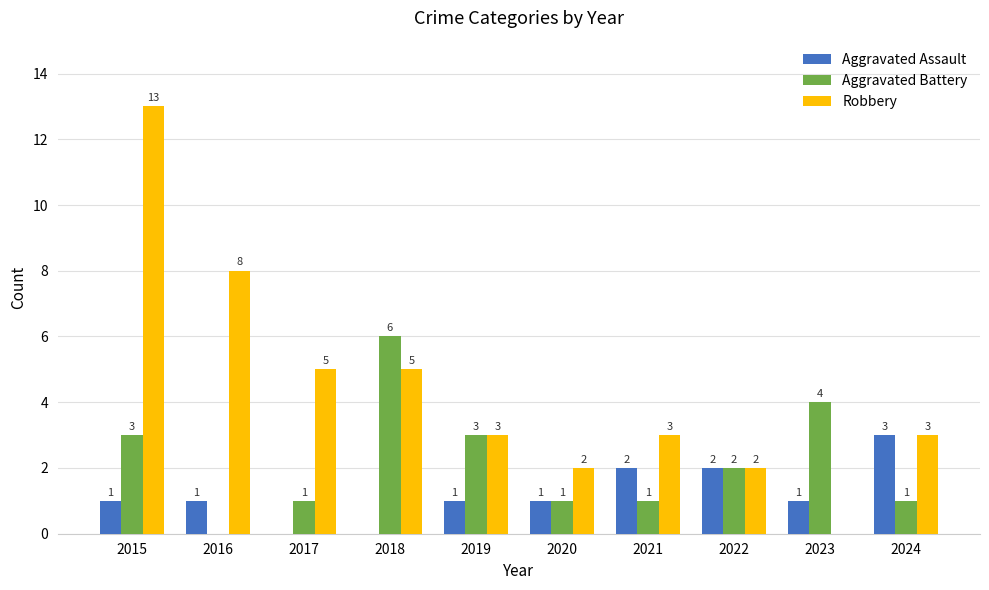

Are the bars grouped side by side (vs. stacked)?

Yes